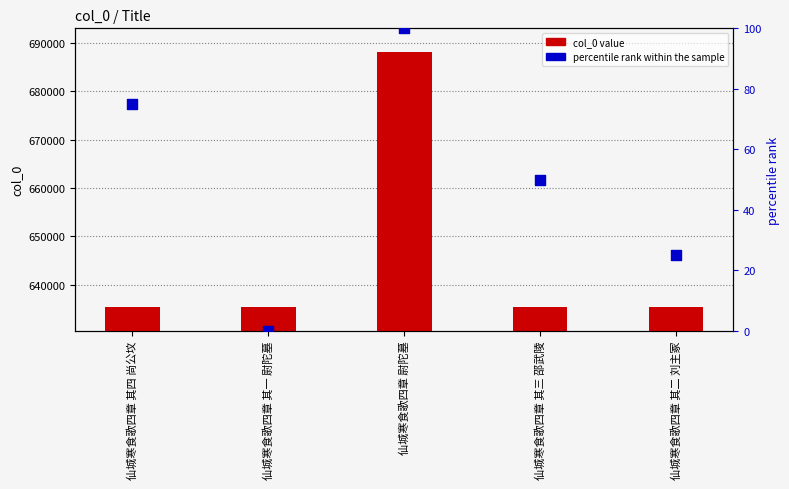

At which category is the sum across all series the highest?

仙城寒食歌四章 尉陀墓